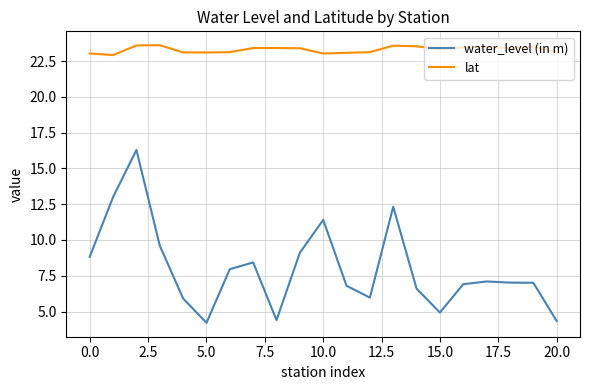

What is the difference between the maximum and minimum values in the water_level (in m) series?

12.1